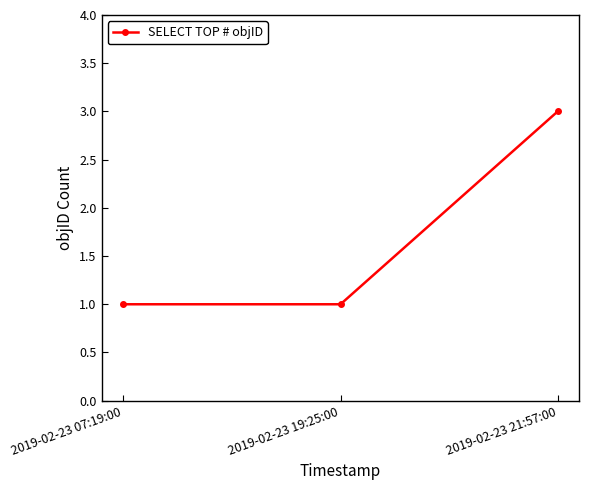

Count the values in the range 1 to 3.

3